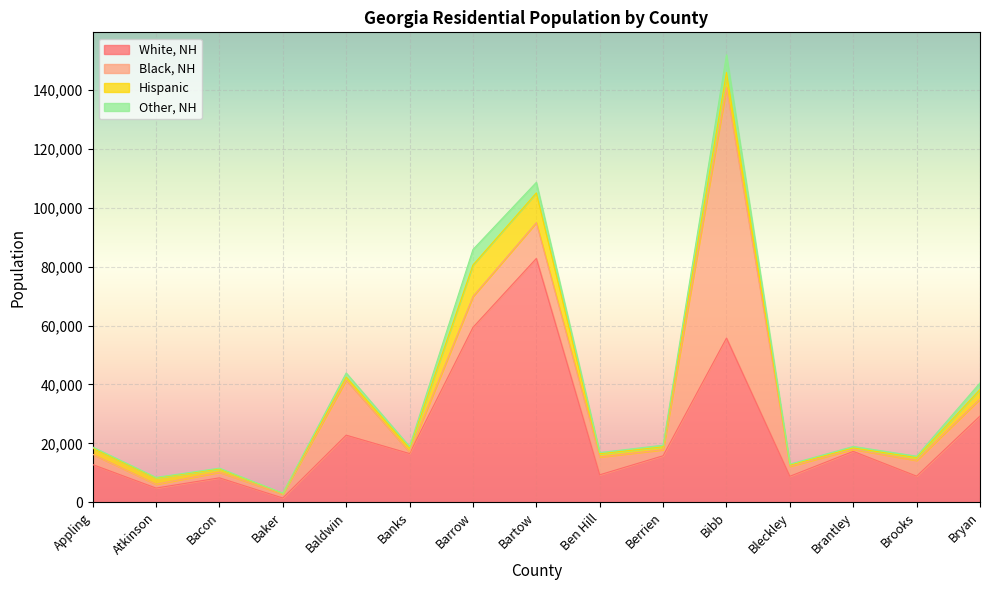

Which series has the widest spread of values?

Black, NH